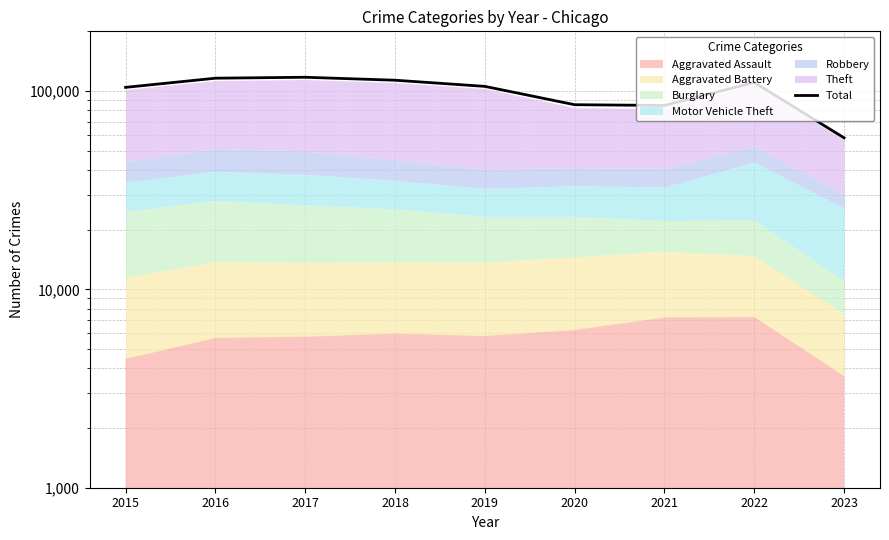

What is the value of the 9th point from the left?

58064